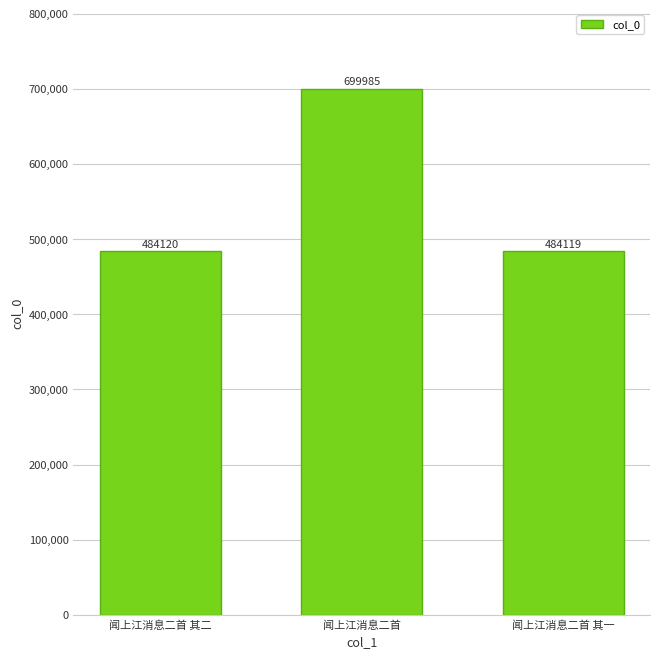

What is the value of the 1st bar from the left?

484120